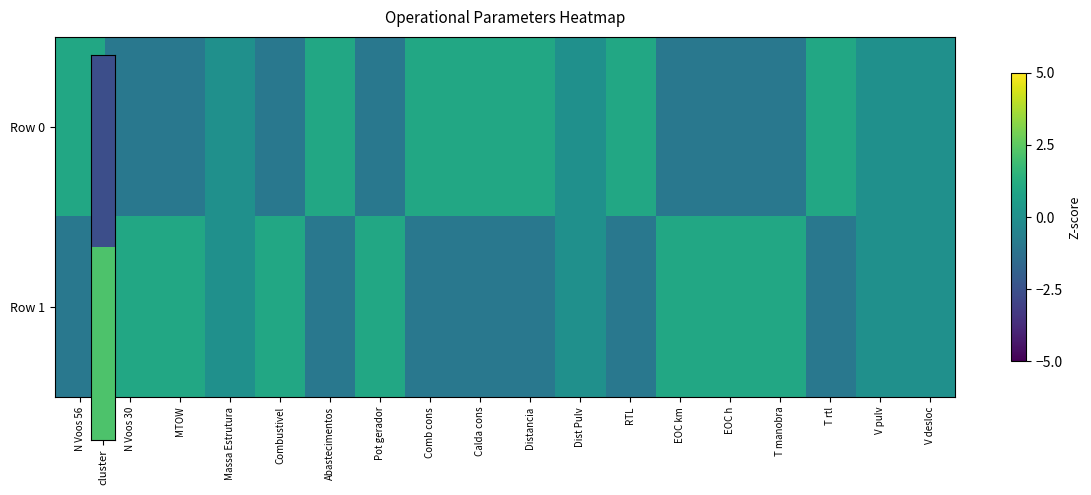

Rank the series by their average value, from highest to lowest.

Row 1, Row 0